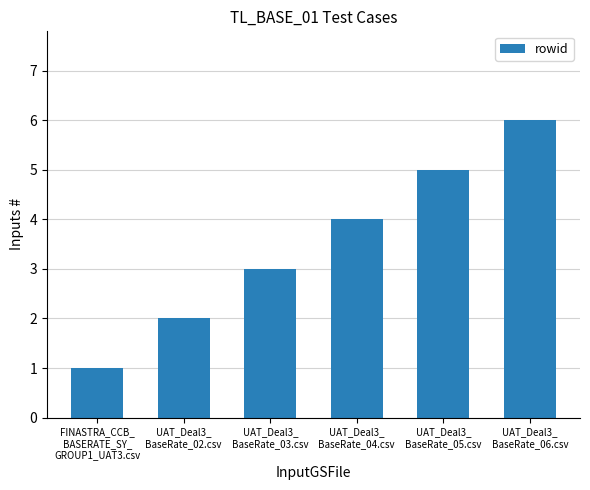

Is it true that the value at UAT_Deal3_
BaseRate_02.csv is 2?

True